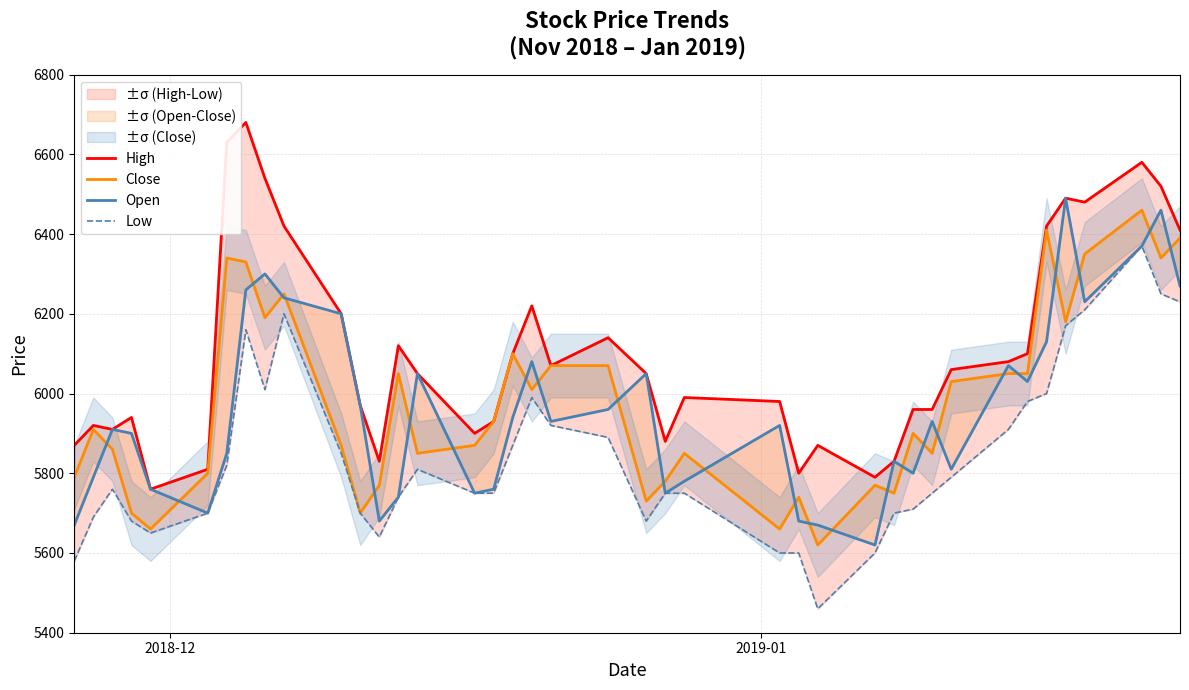

True or false: High and Close cross at least once.

False